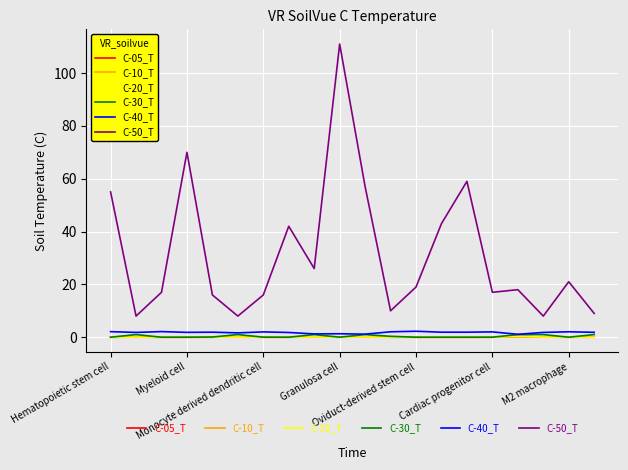

Which series has the widest spread of values?

C-50_T